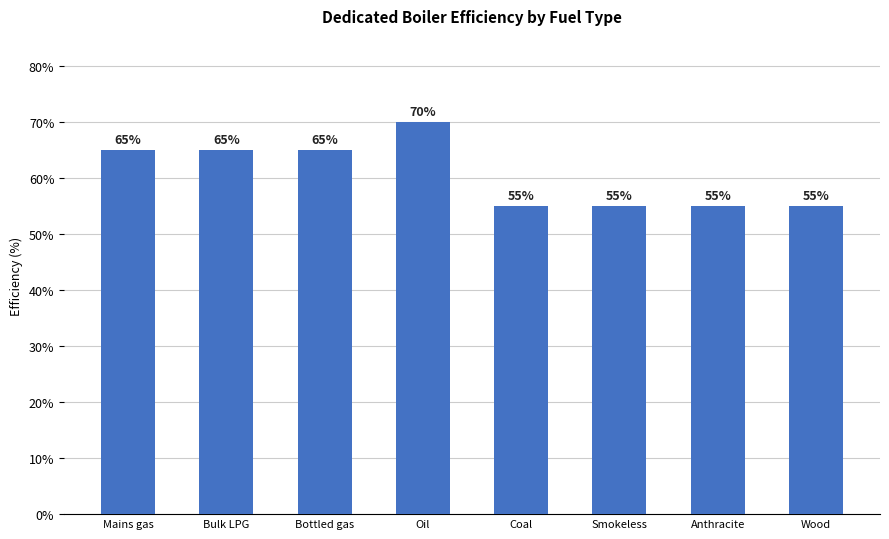

What is the sum of all values?

485